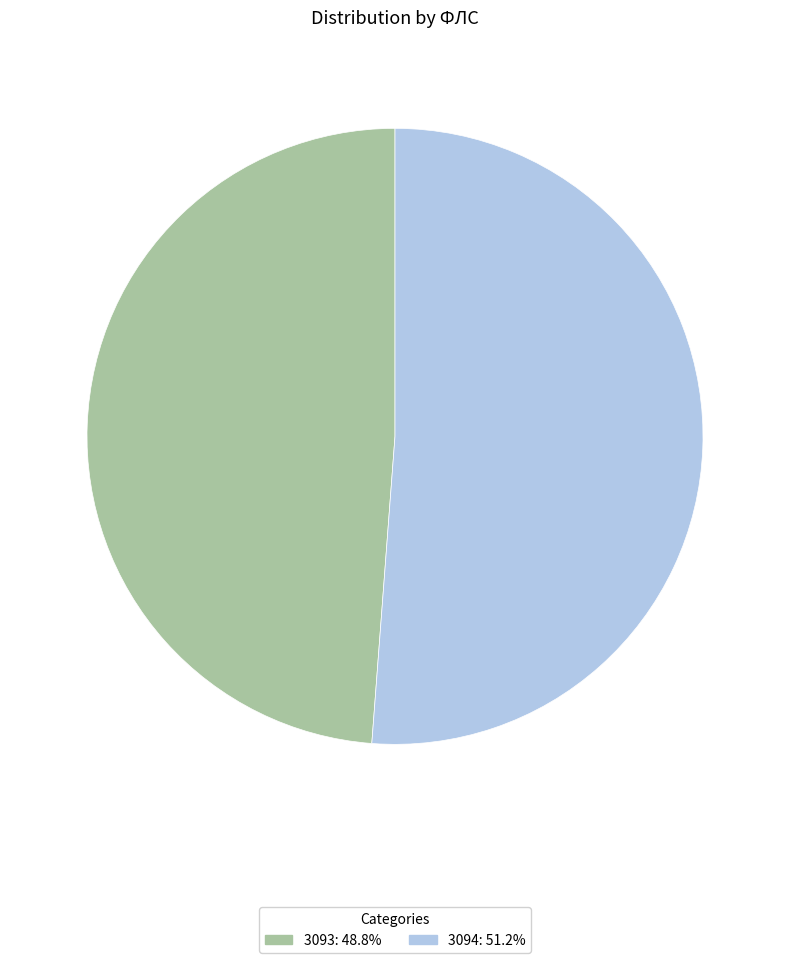

Which category has the smallest portion of the pie?

3093